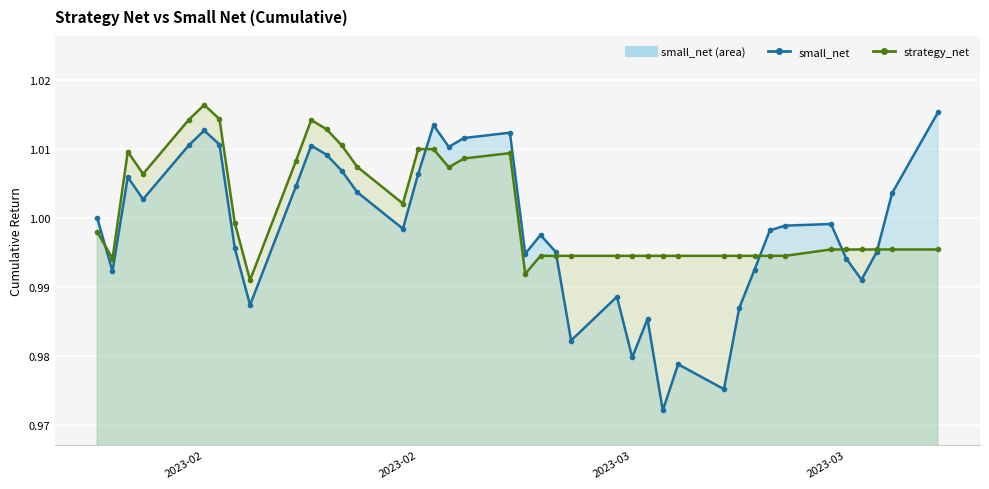

Where is small_net nearest to the value 0?

2023-03-16